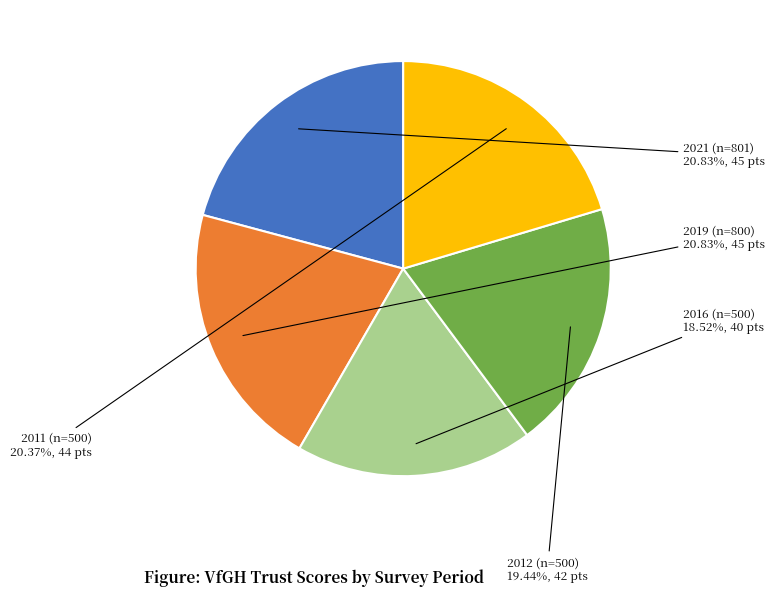

Does any single category account for the majority?

No